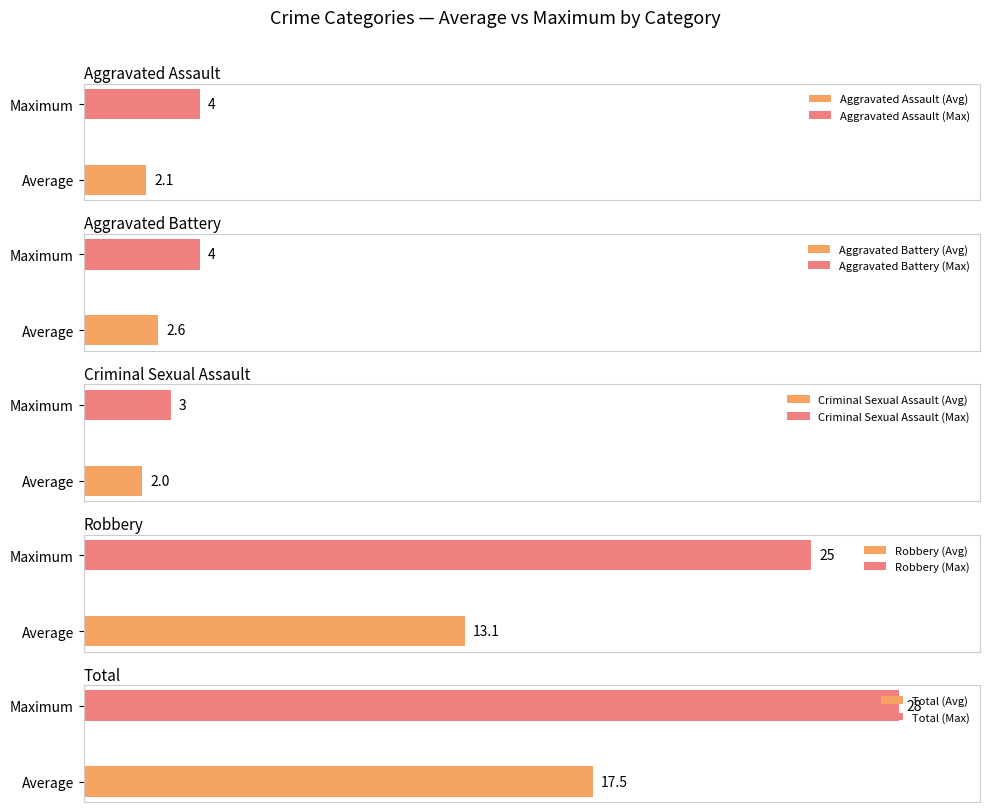

What is the highest value of the Robbery series?

25